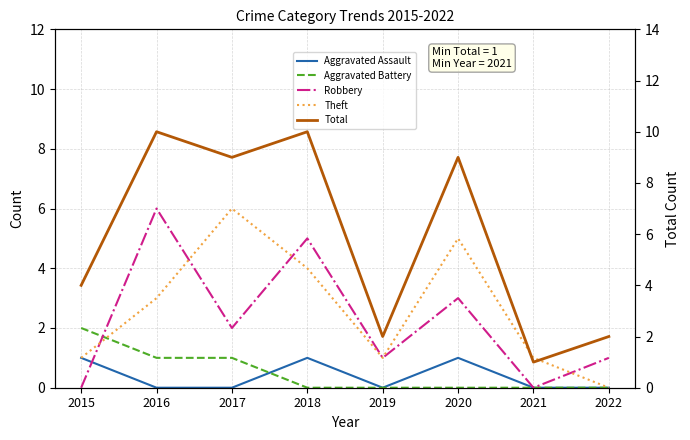

How many categories are shown in the chart?

8